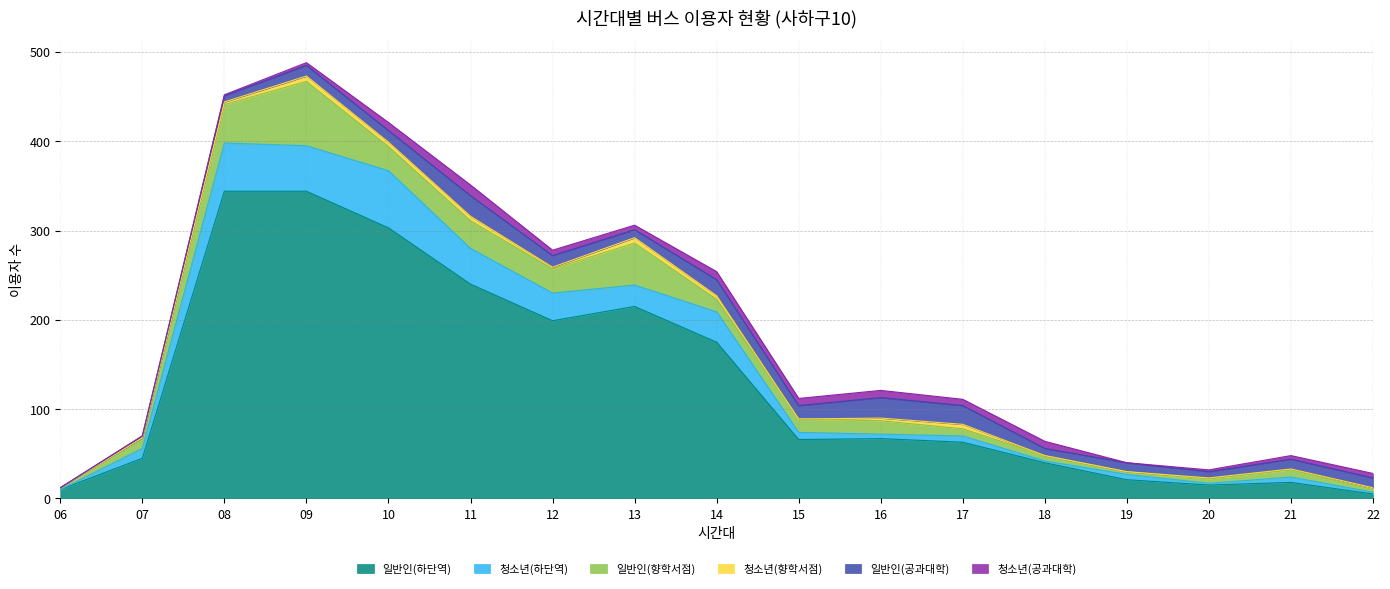

How many interior local peaks does the 일반인(공과대학) series have?

4